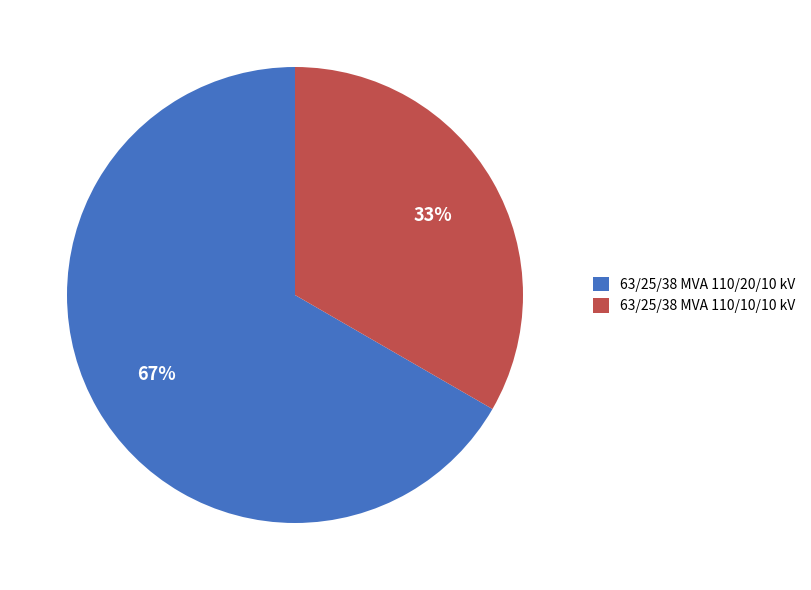

What is the smallest slice in the pie chart?

63/25/38 MVA 110/10/10 kV